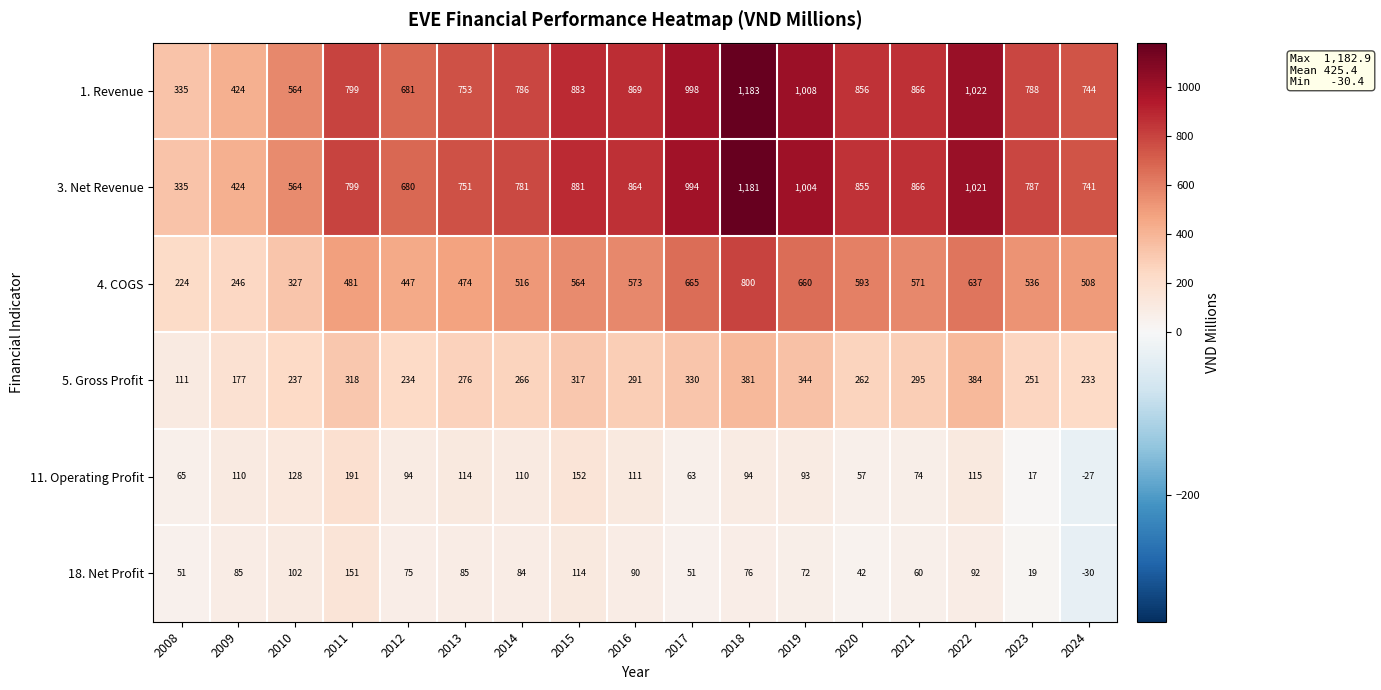

Which series has the widest spread of values?

1. Revenue